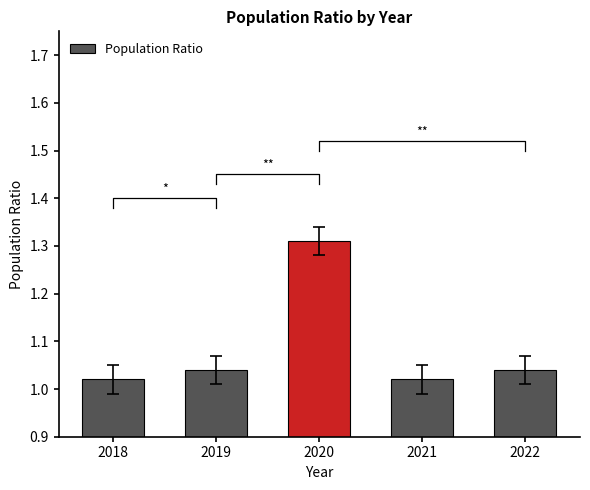

What is the difference between the maximum and minimum values?

0.3